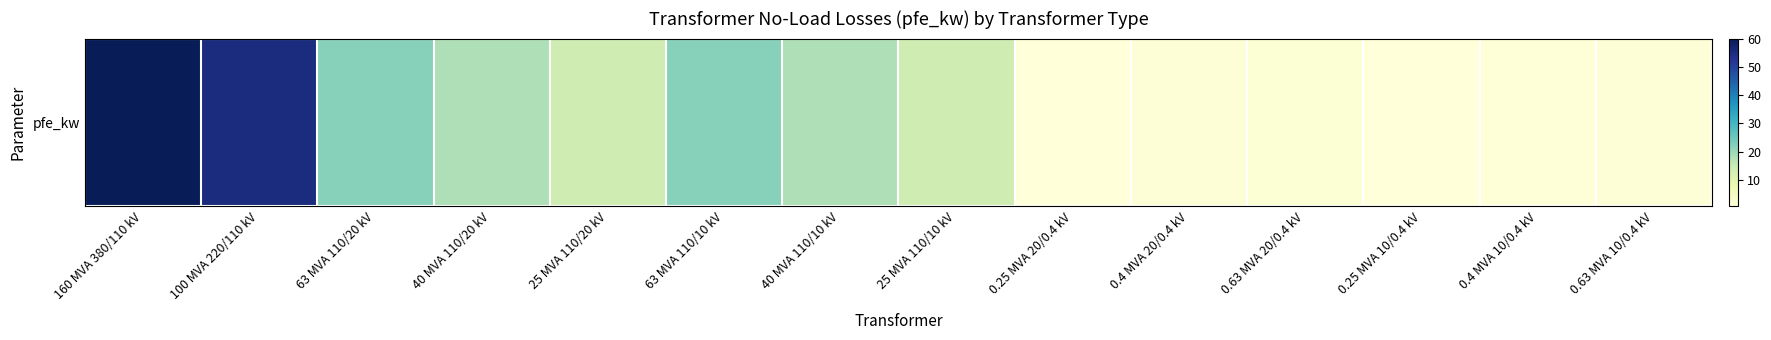

Reading left to right, list all the values displayed in this chart.

160 MVA 380/110 kV=60.0	100 MVA 220/110 kV=55.0	63 MVA 110/20 kV=22.0	40 MVA 110/20 kV=18.0	25 MVA 110/20 kV=14.0	63 MVA 110/10 kV=22.0	40 MVA 110/10 kV=18.0	25 MVA 110/10 kV=14.0	0.25 MVA 20/0.4 kV=0.8	0.4 MVA 20/0.4 kV=1.4	0.63 MVA 20/0.4 kV=1.6	0.25 MVA 10/0.4 kV=0.6	0.4 MVA 10/0.4 kV=0.9	0.63 MVA 10/0.4 kV=1.2